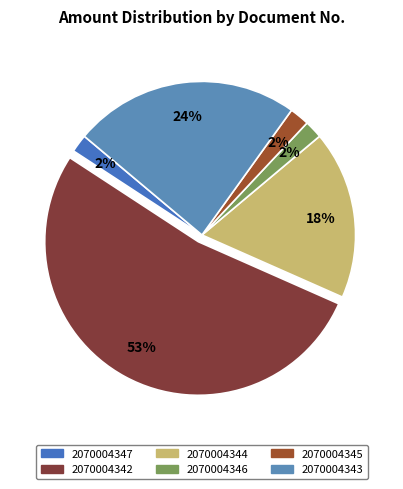

The 2070004347 slice represents 11% of the pie. True or false?

False